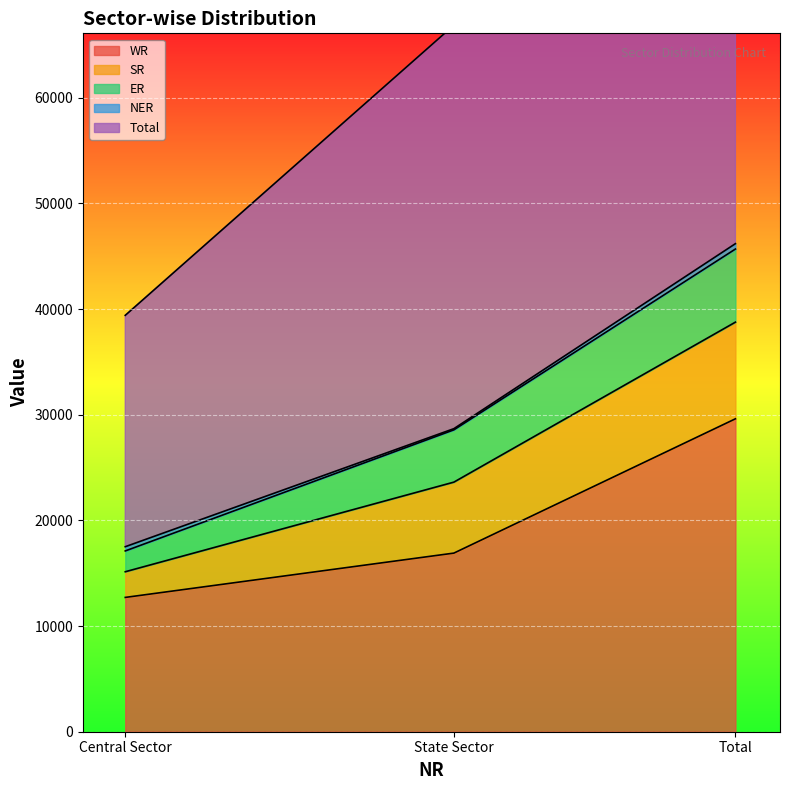

Reading left to right, transcribe all the data shown in this chart.

WR: 12712	16906	29618
SR: 2430	6718	9148
ER: 1970	4949	6919
NER: 399	110	508
Total: 21899	38193	60092